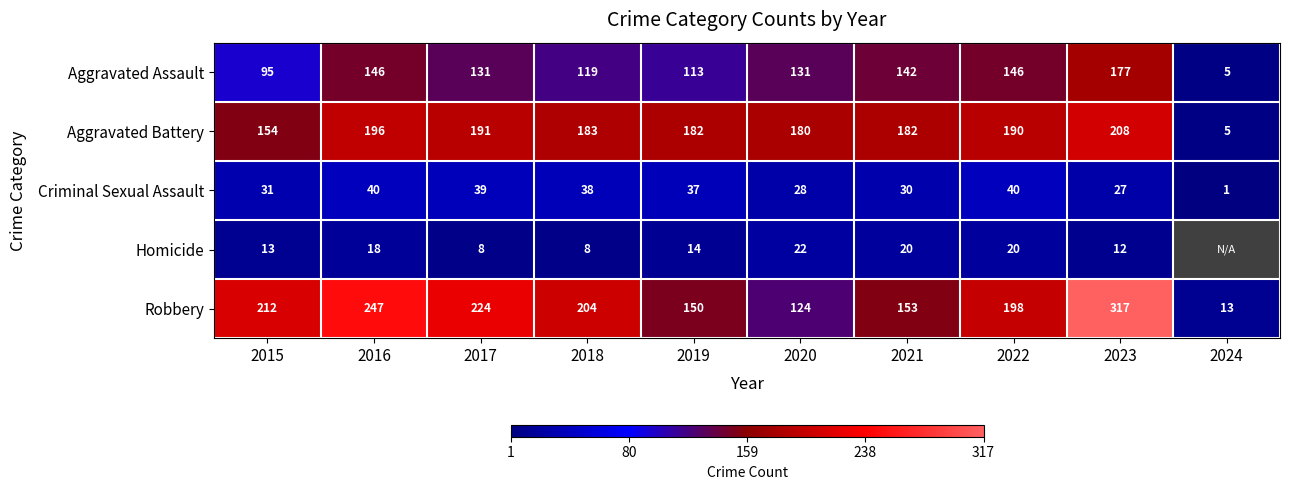

True or false: Aggravated Battery has a value of 41.2 at 2018.

False